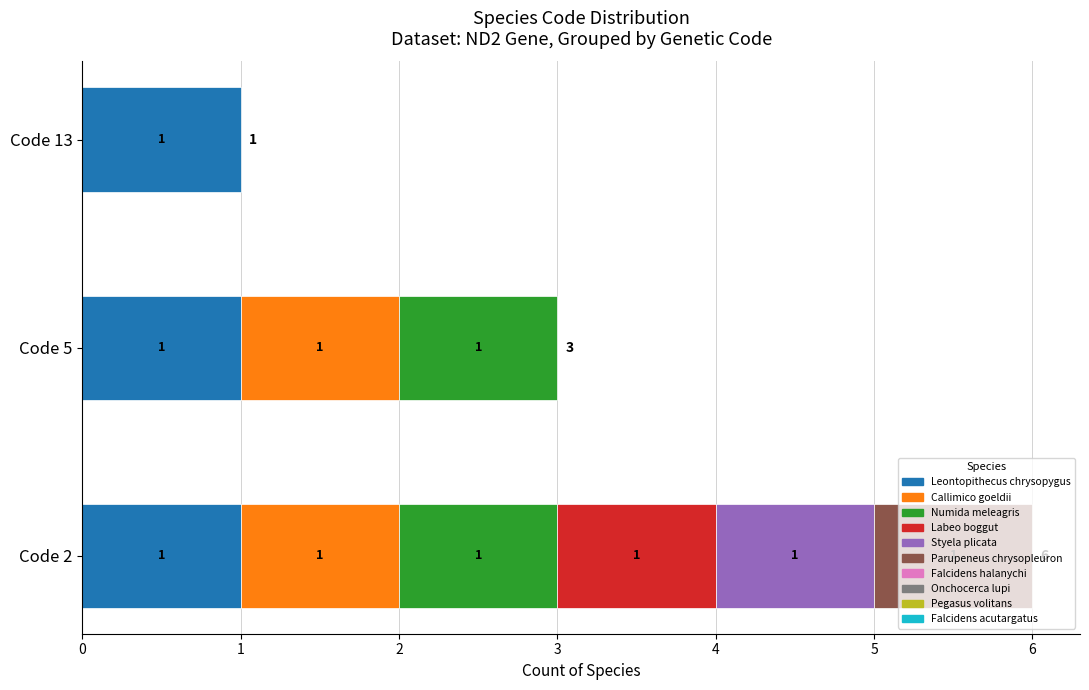

Is it true that Code=5 equals 0 at Parupeneus chrysopleuron?

True